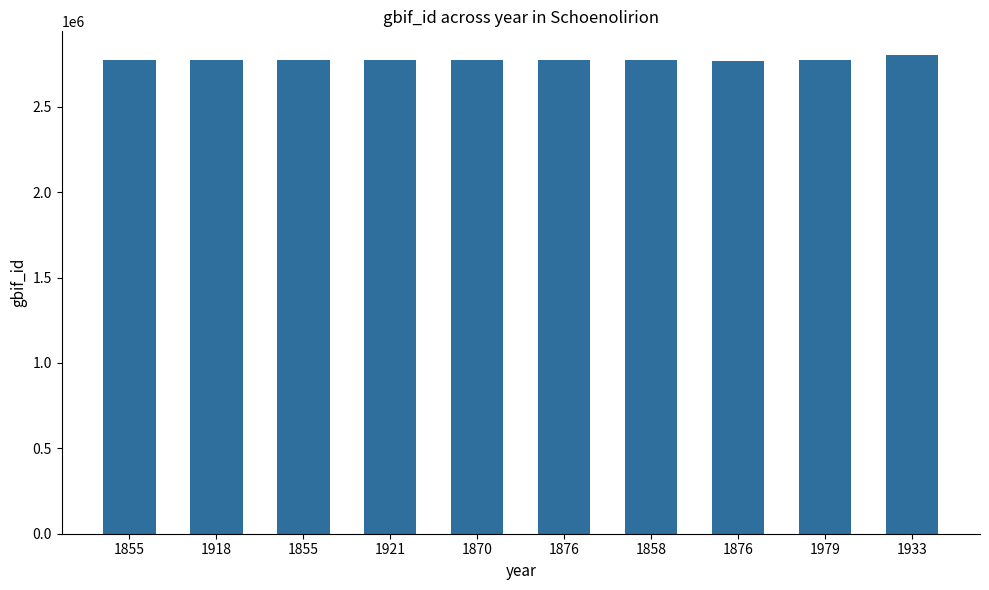

Which has a higher value, 1921 or 1979?

1921